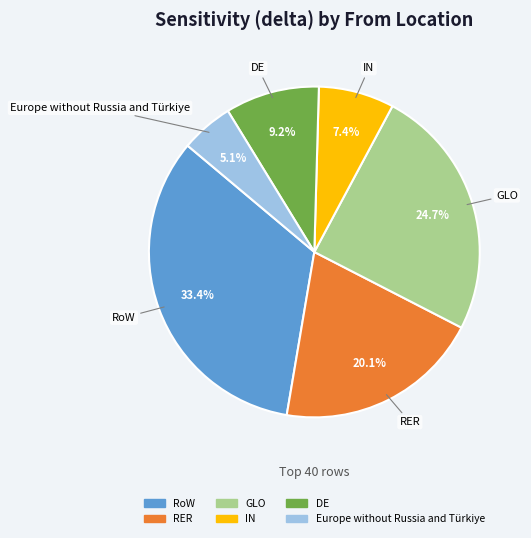

Which has a higher value, IN or Europe without Russia and Türkiye?

IN